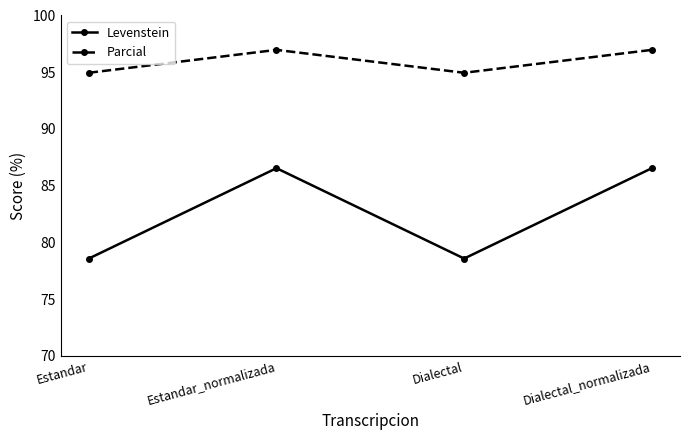

True or false: Levenstein has a value of 78.6 at Estandar.

True